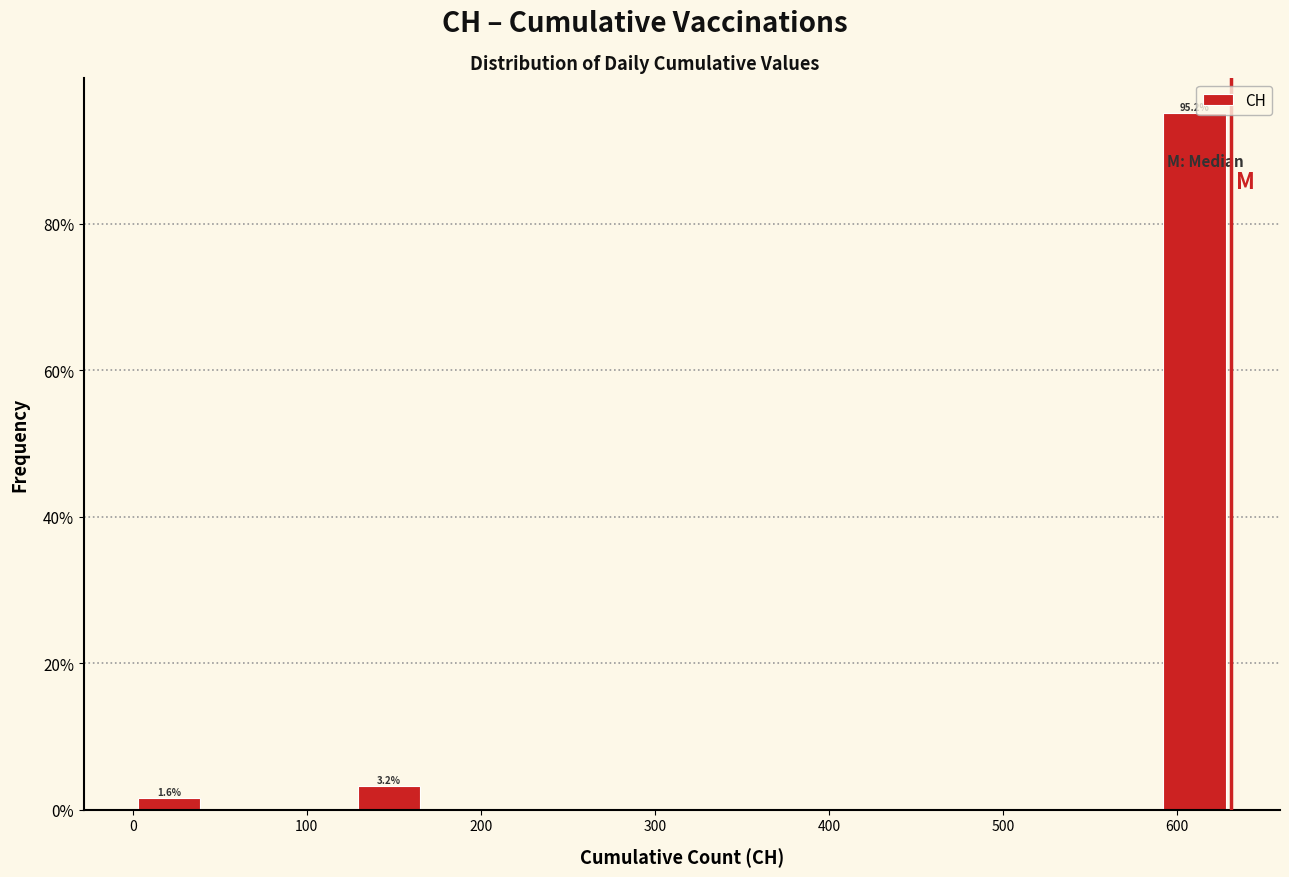

Over which range of the x-axis is the bar tallest?

590 to 630